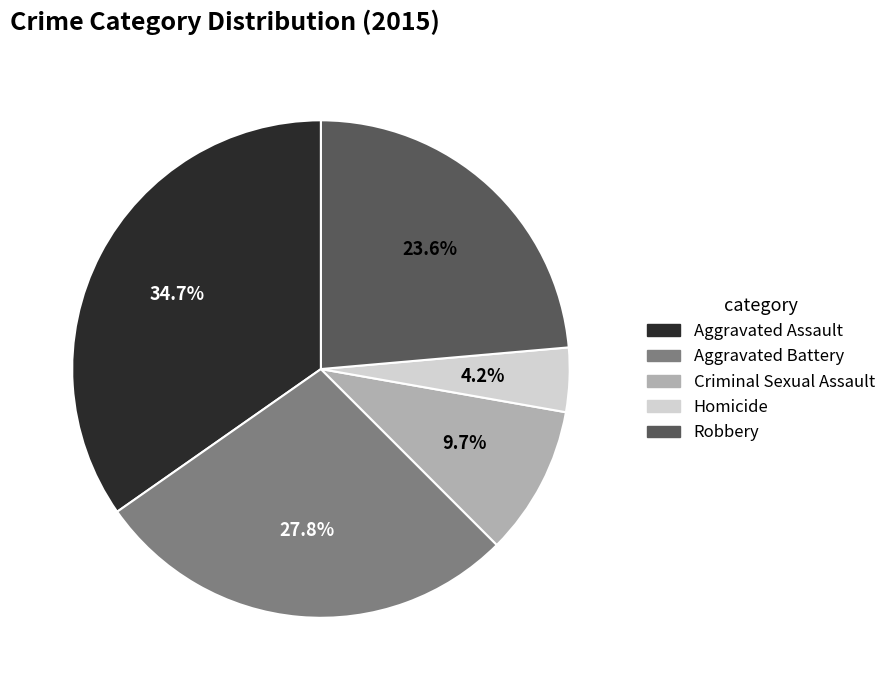

To the nearest percent, what is the average slice percentage?

20%